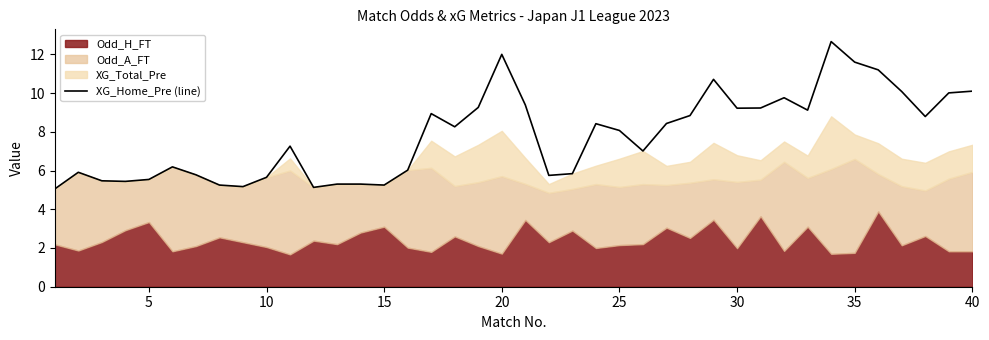

True or false: XG_Home_Pre (line) has a value of 10.8 at 25.

False